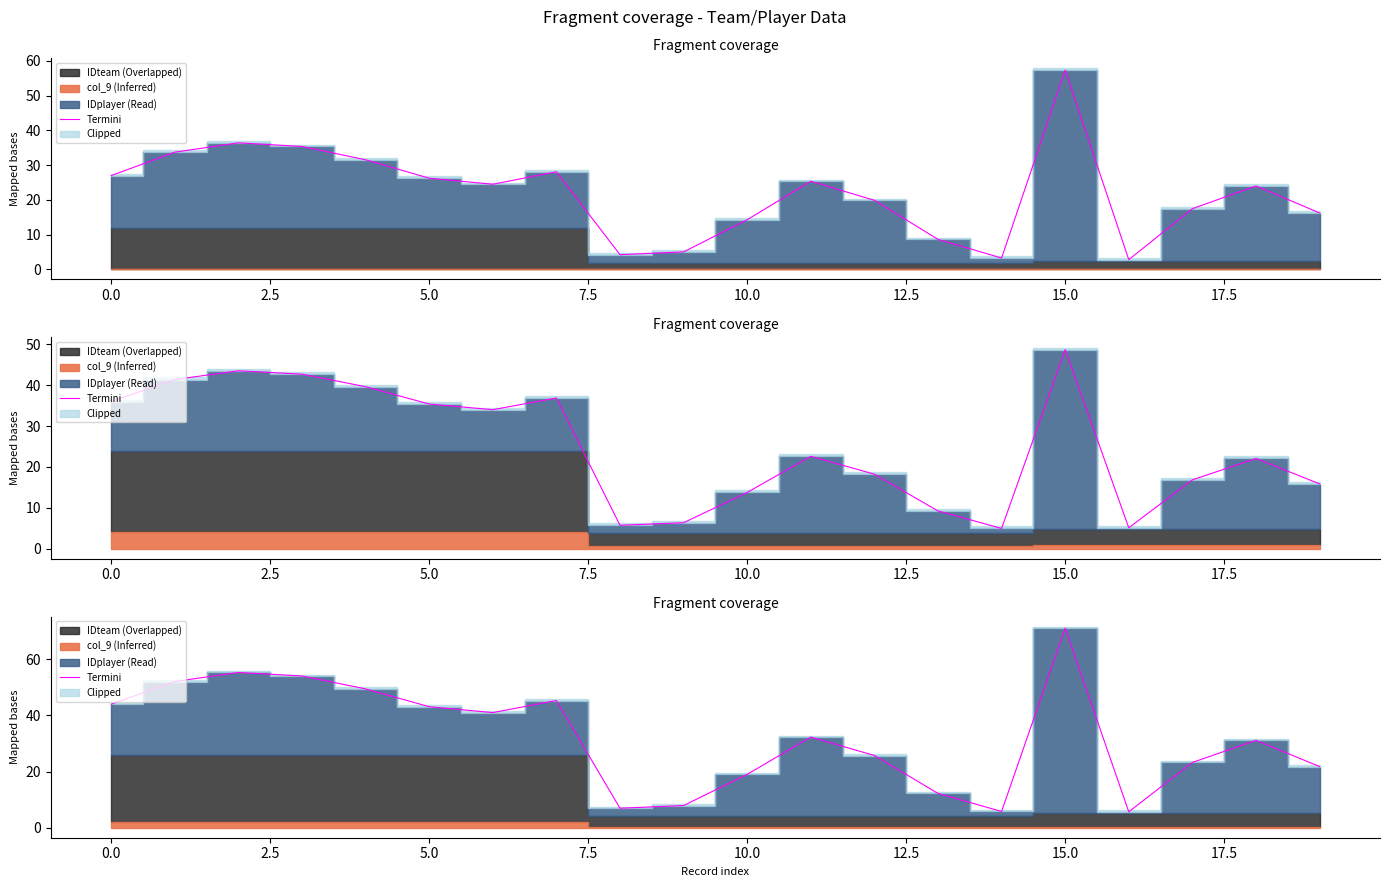

Between 13 and 15, which is larger?

15